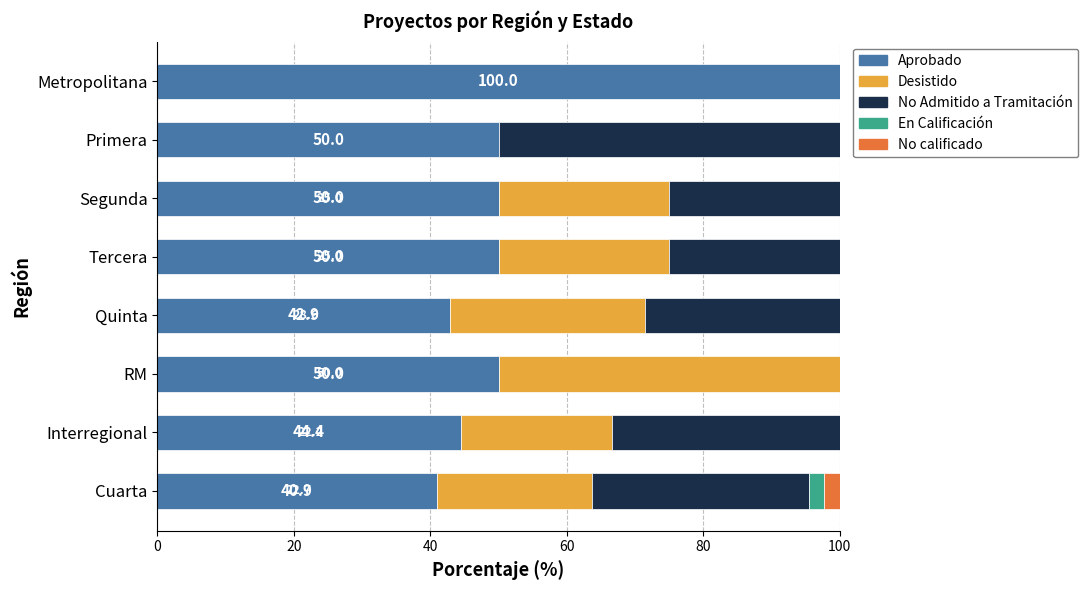

At which label does Aprobado reach its peak?

Metropolitana